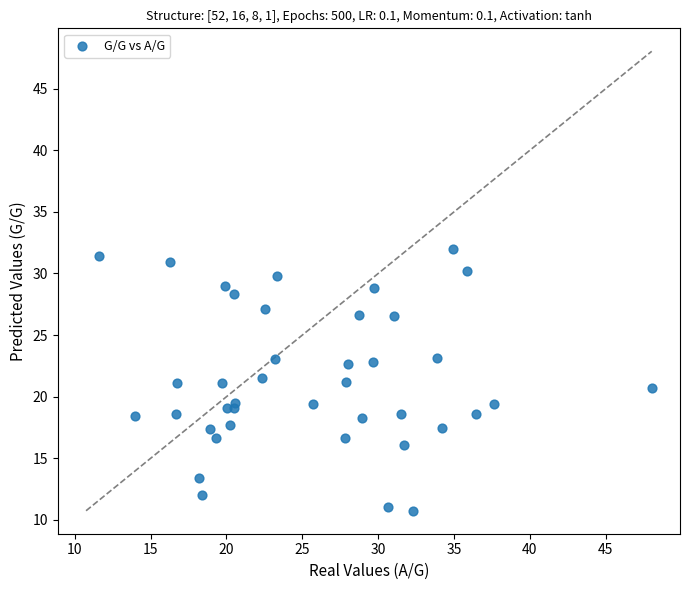

What is the range of Y values (max minus min)?

21.3